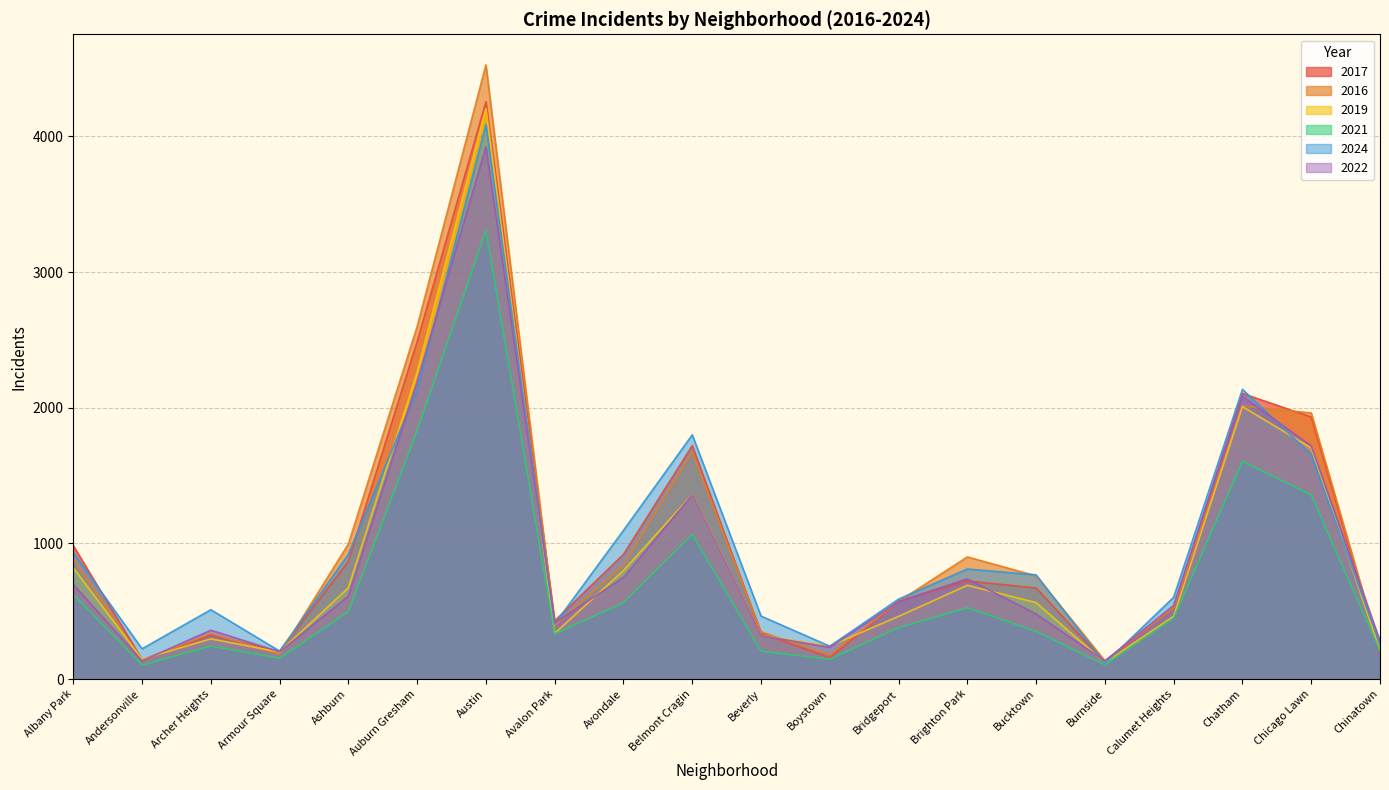

Reading left to right, what are all the values shown in this chart?

2017: 983	144	324	202	868	2488	4255	429	919	1720	339	157	575	723	671	124	529	2105	1931	191
2016: 888	135	336	183	995	2599	4526	395	842	1674	348	178	572	900	760	135	526	2013	1961	209
2019: 819	147	296	199	673	2263	4205	337	800	1360	322	243	462	691	563	121	463	2008	1703	208
2021: 622	103	243	153	496	1832	3306	333	562	1066	205	146	379	526	351	104	449	1605	1356	209
2024: 932	223	511	206	919	2132	4087	406	1096	1800	464	242	589	811	768	115	603	2135	1655	255
2022: 697	134	360	201	611	2192	3922	415	748	1358	320	234	571	739	479	133	543	2083	1718	282